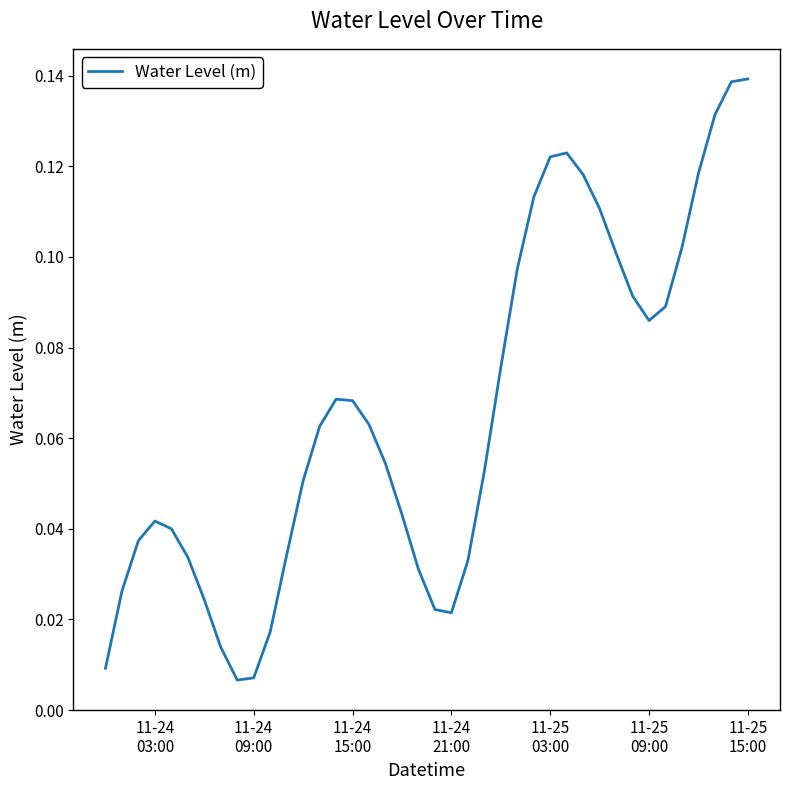

Does the chart have visible grid lines?

No